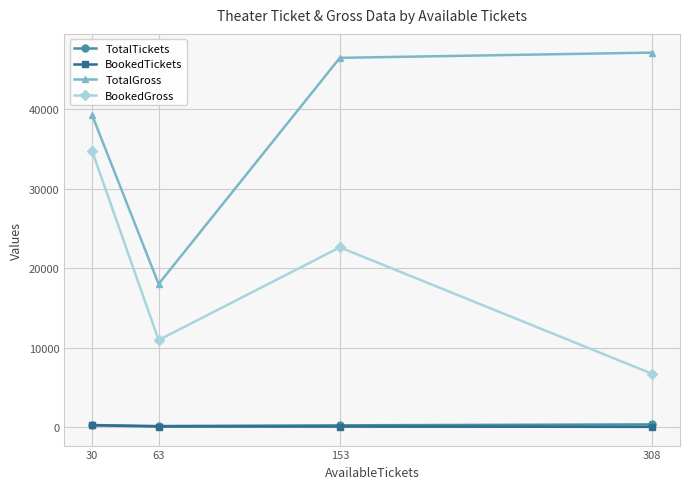

True or false: TotalGross and BookedTickets intersect in this chart.

False